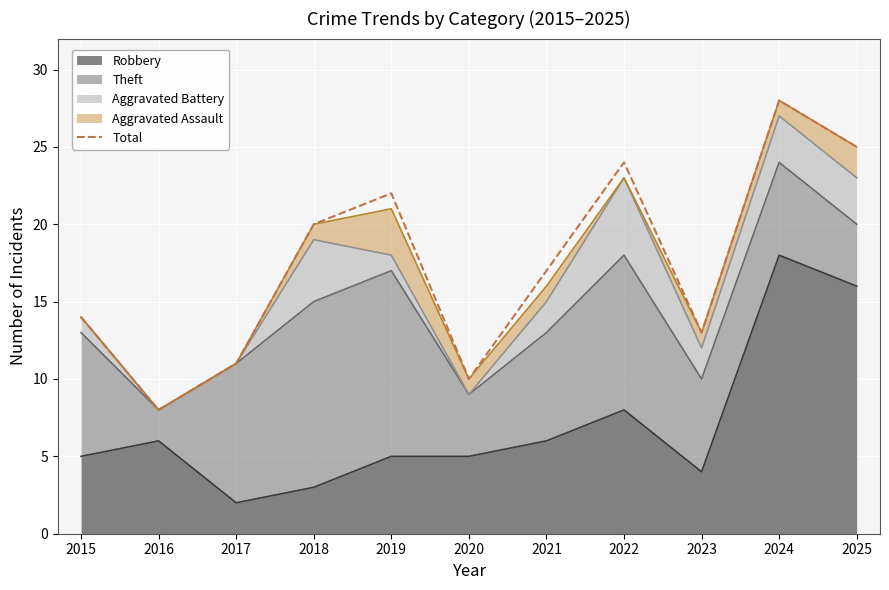

What is the value of the 1st point from the left?

14